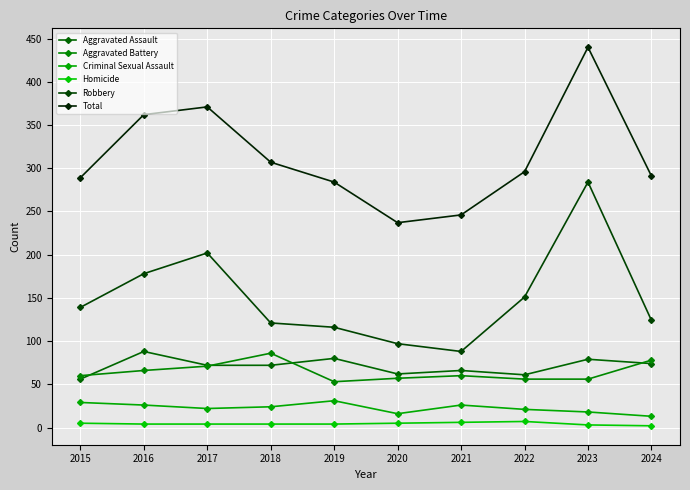

Is the value of Homicide at 2020 greater than the value of Criminal Sexual Assault at 2018?

No